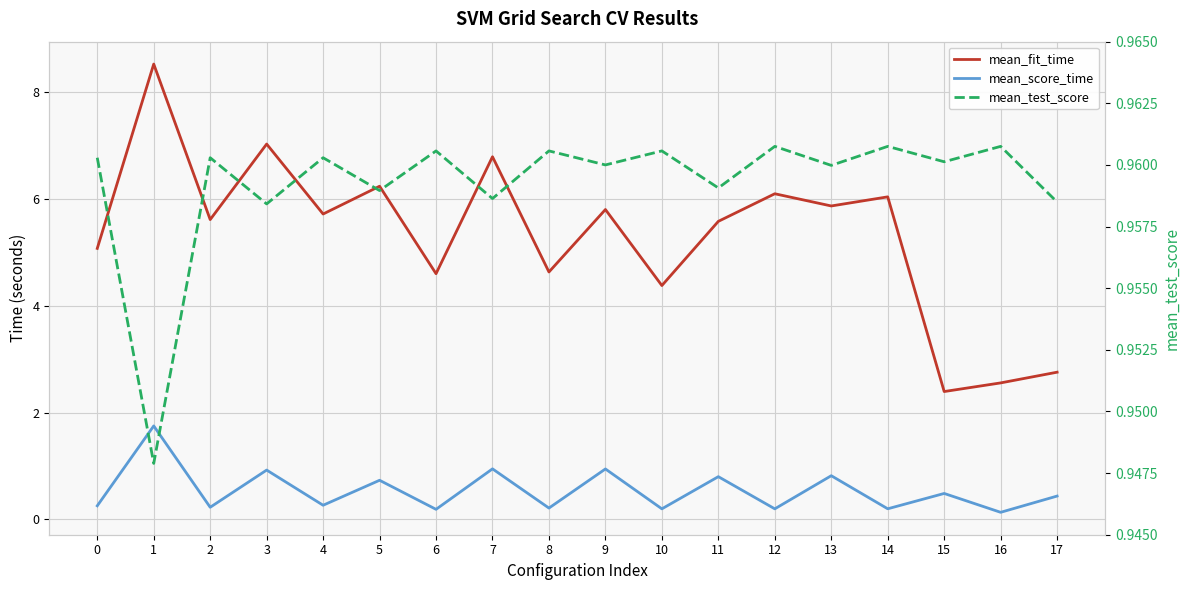

How many lines are shown in the chart?

3